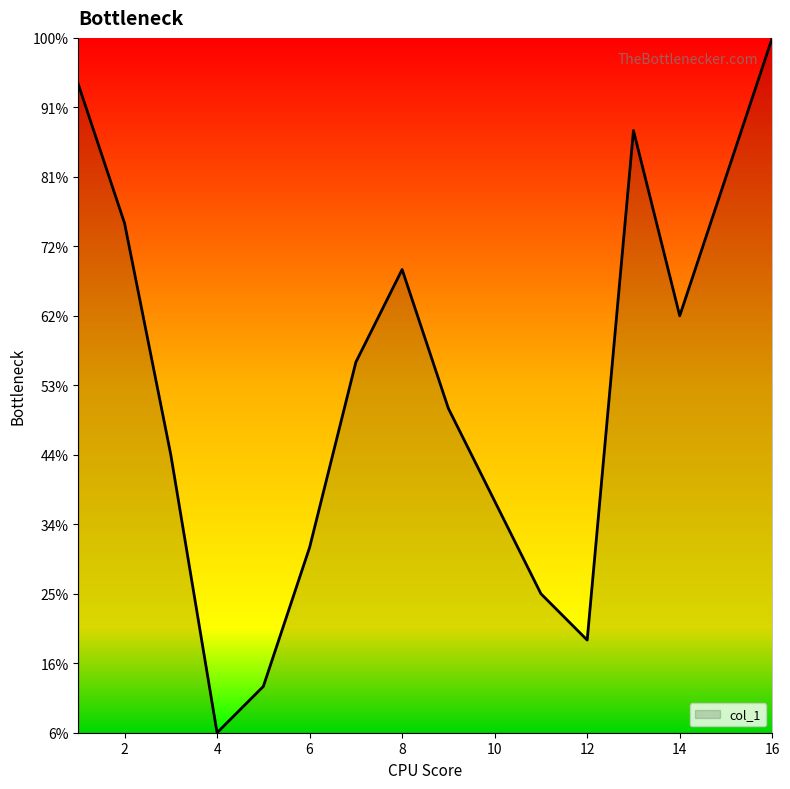

Does the chart have visible grid lines?

No